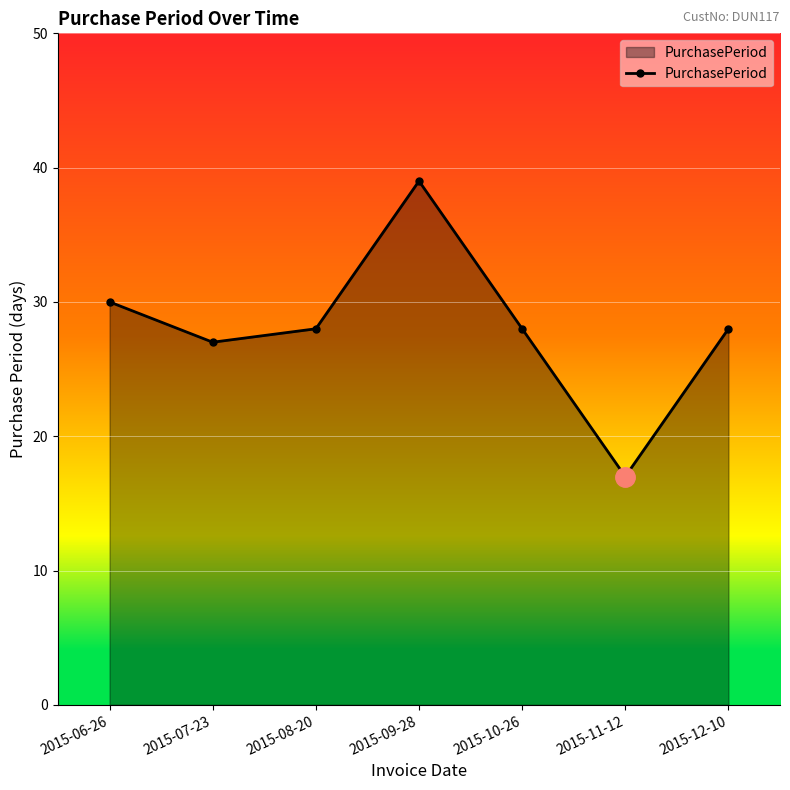

Count the number of data series in this chart.

1